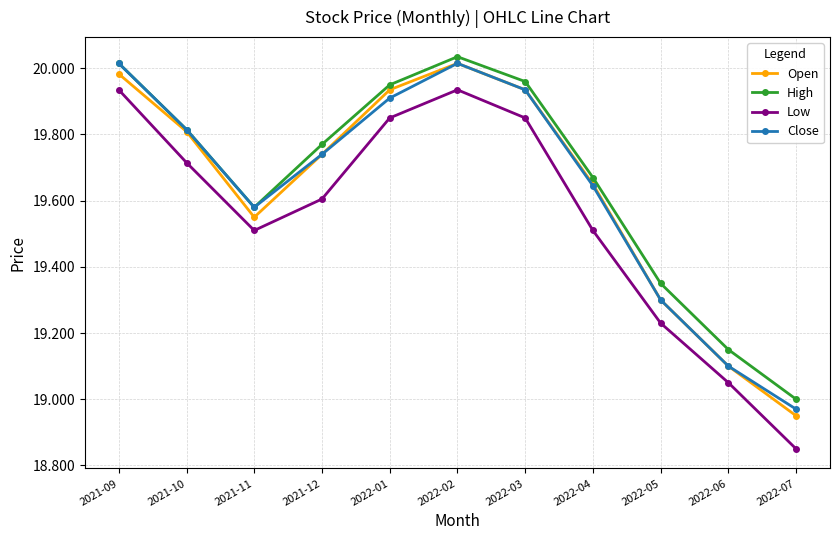

The value of Close at 2021-11 is 30.0. True or false?

False